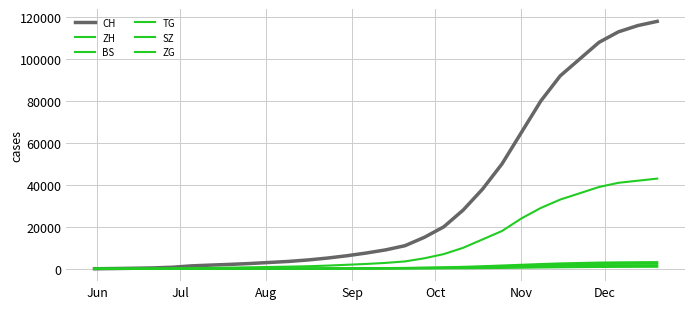

What is the value of the ZH point at the 16th from the left?

2800